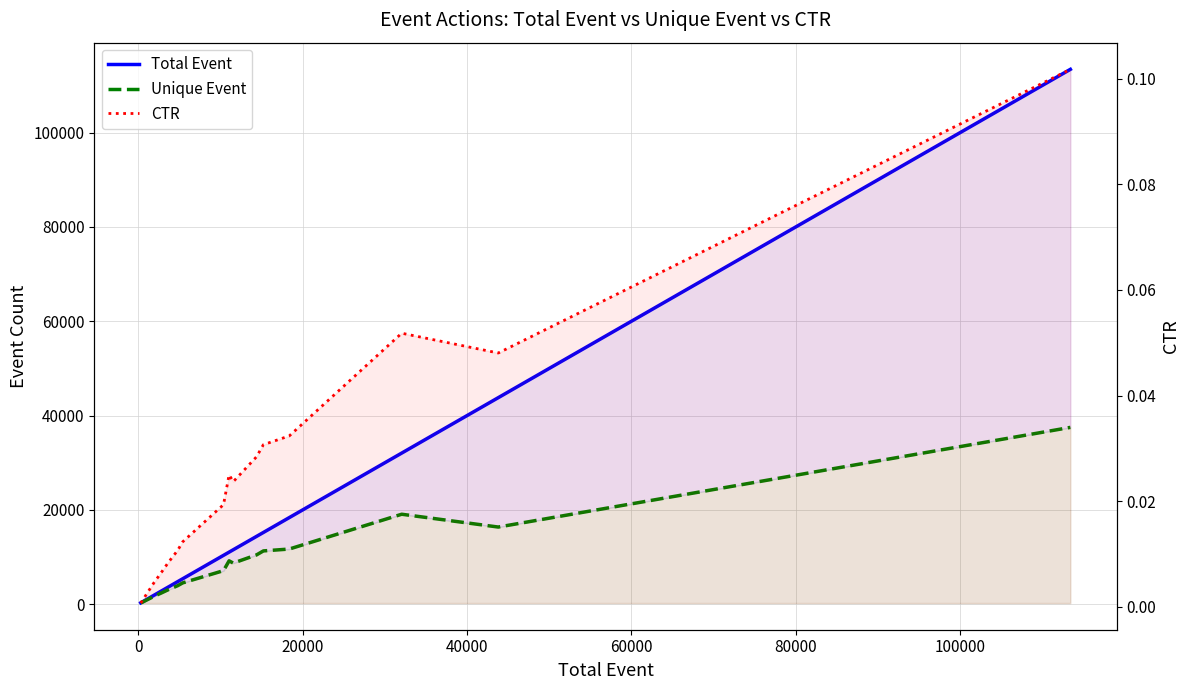

List the series in order of their overall mean, lowest first.

CTR, Unique Event, Total Event